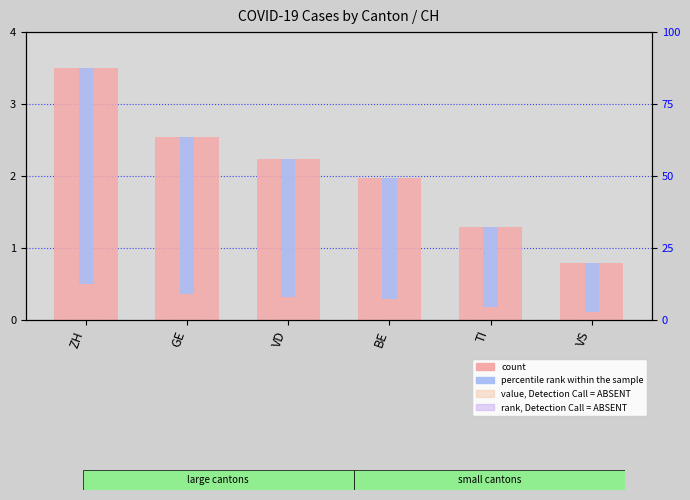

How many distinct data groups are displayed?

2